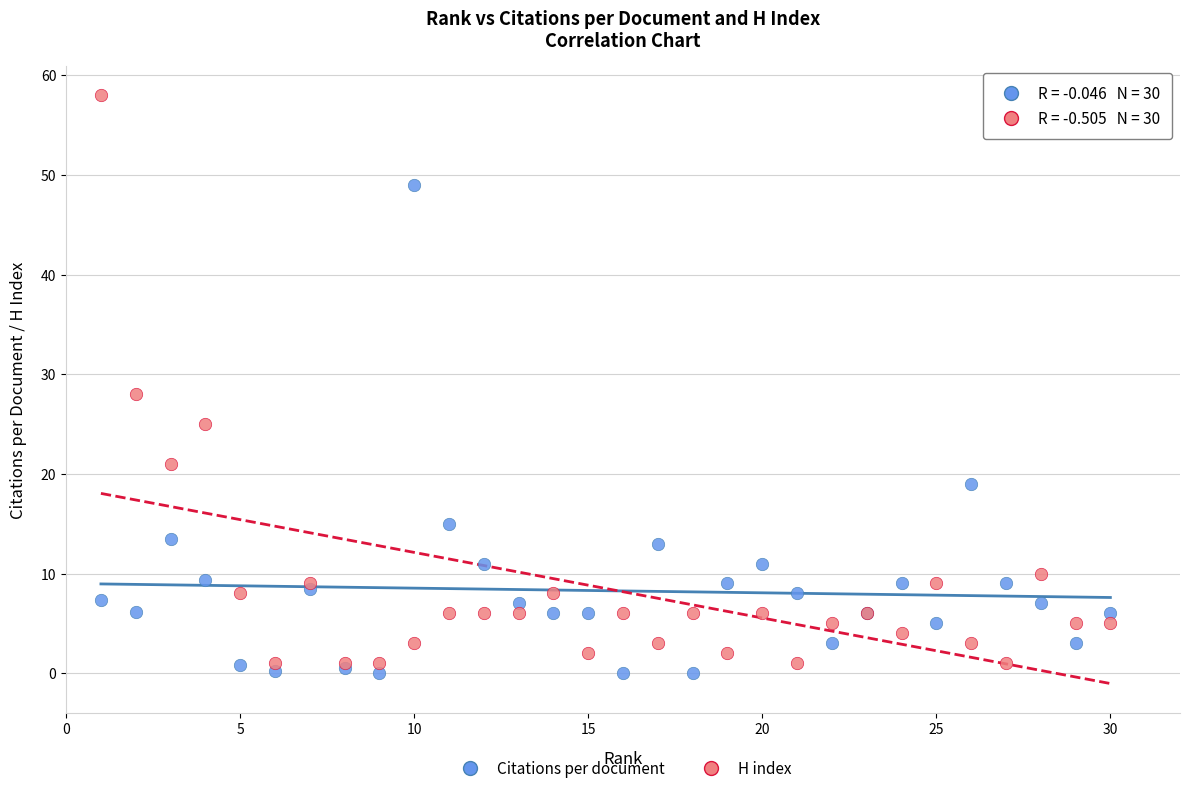

Which series reaches the maximum Y coordinate?

H index